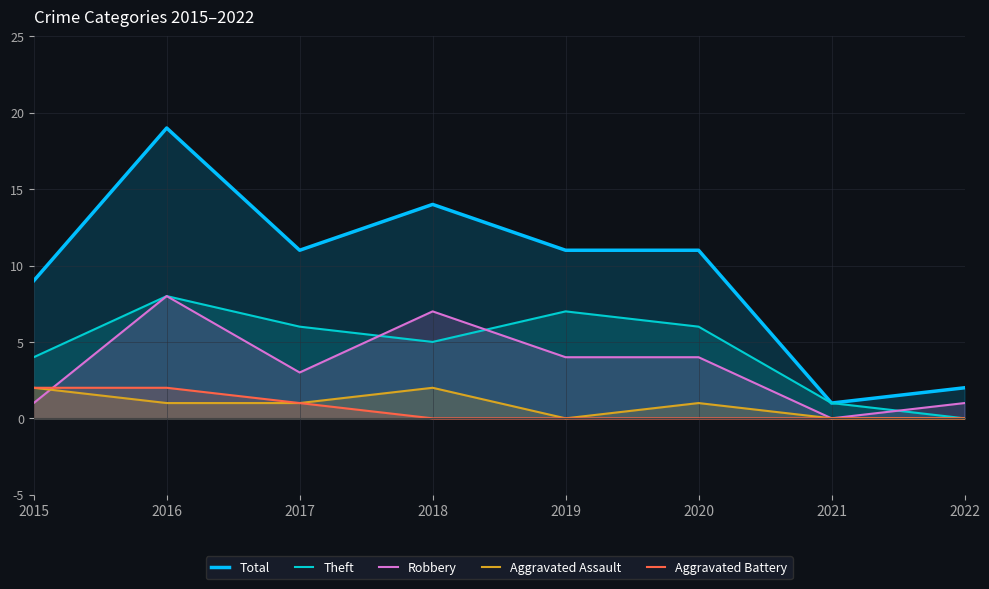

Reading left to right, list all the values displayed in this chart.

Total: 2015=9	2016=19	2017=11	2018=14	2019=11	2020=11	2021=1	2022=2
Theft: 2015=4	2016=8	2017=6	2018=5	2019=7	2020=6	2021=1	2022=0
Robbery: 2015=1	2016=8	2017=3	2018=7	2019=4	2020=4	2021=0	2022=1
Aggravated Assault: 2015=2	2016=1	2017=1	2018=2	2019=0	2020=1	2021=0	2022=0
Aggravated Battery: 2015=2	2016=2	2017=1	2018=0	2019=0	2020=0	2021=0	2022=0